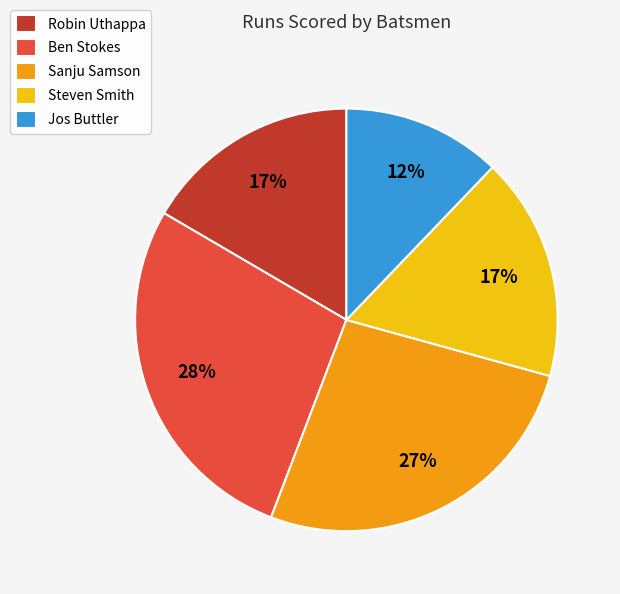

To the nearest percent, what percentage of the pie is Steven Smith?

17%